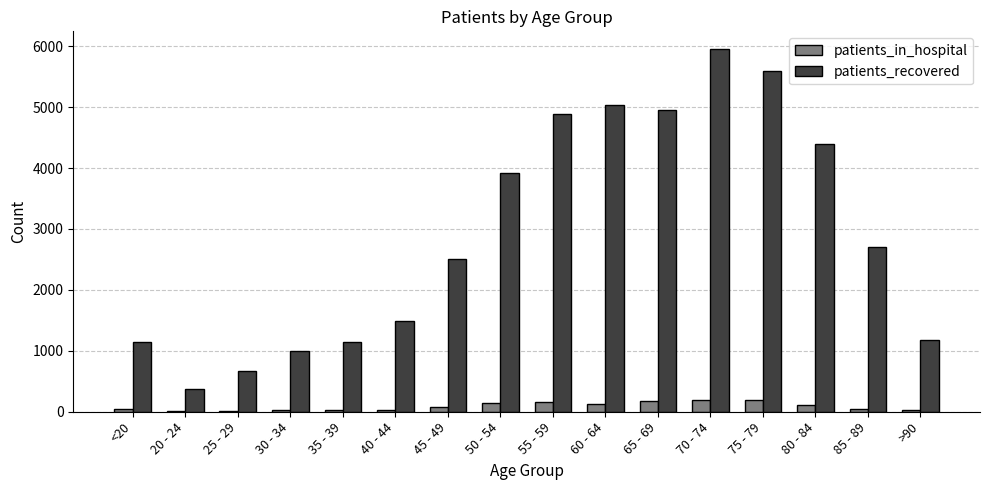

How many distinct data groups are displayed?

2